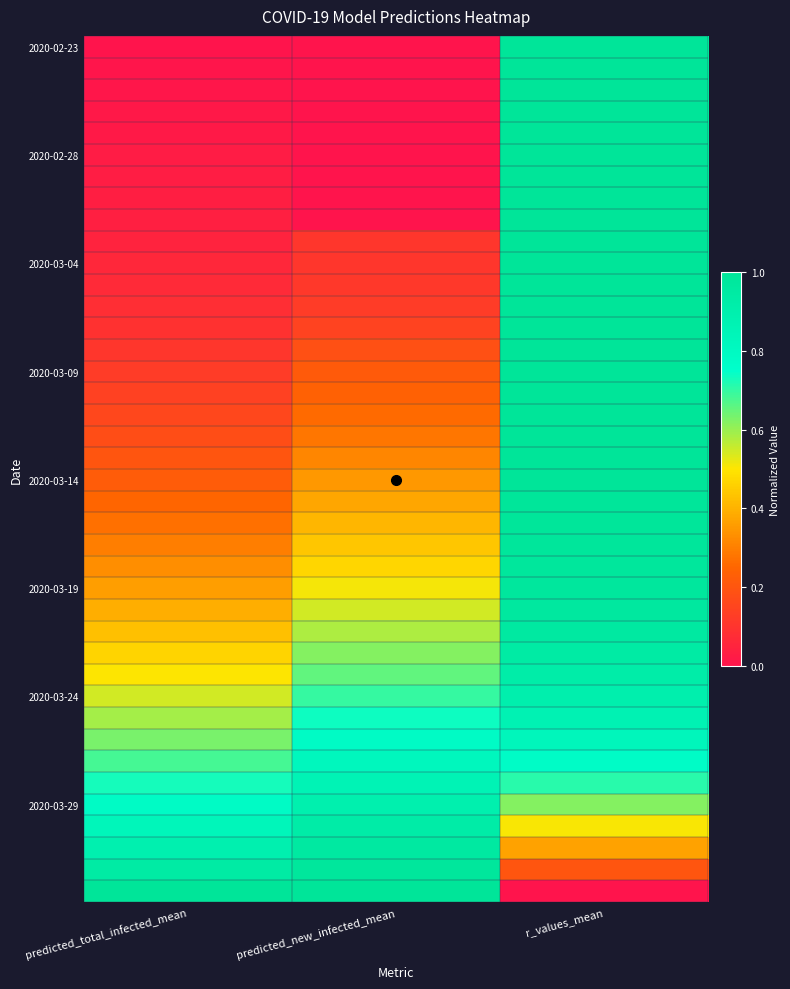

Between r_values_mean and predicted_new_infected_mean, which is larger?

r_values_mean